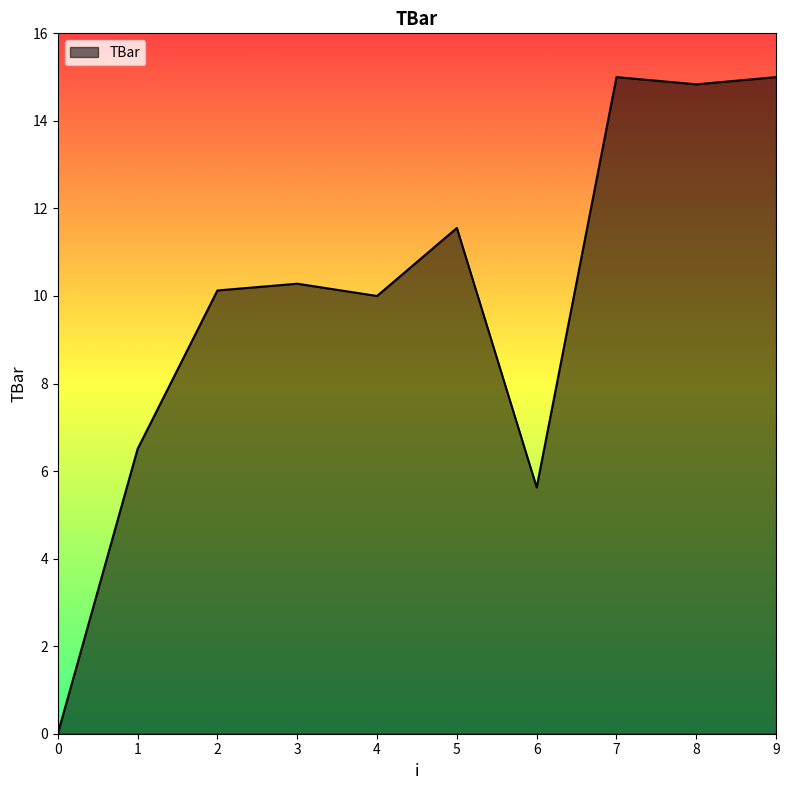

What is the maximum value shown in the chart?

15.0